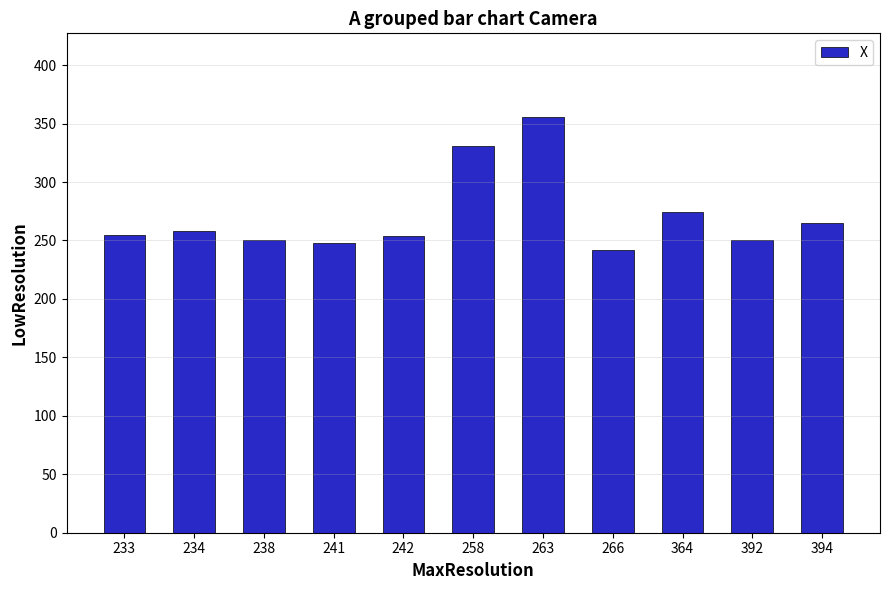

What is the change in value from 364 to 392?

-24